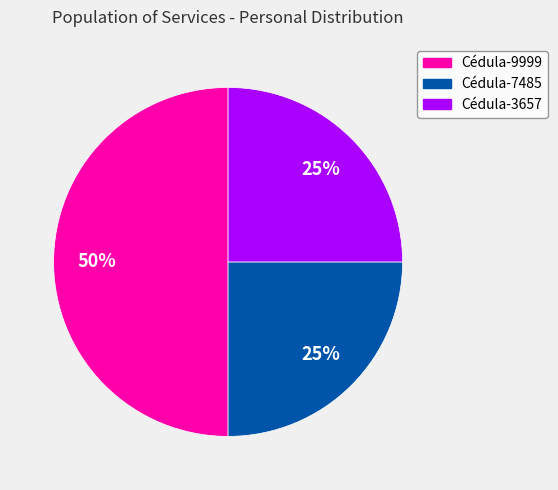

What percentage is the Cédula-9999 slice, to the nearest percent?

50%